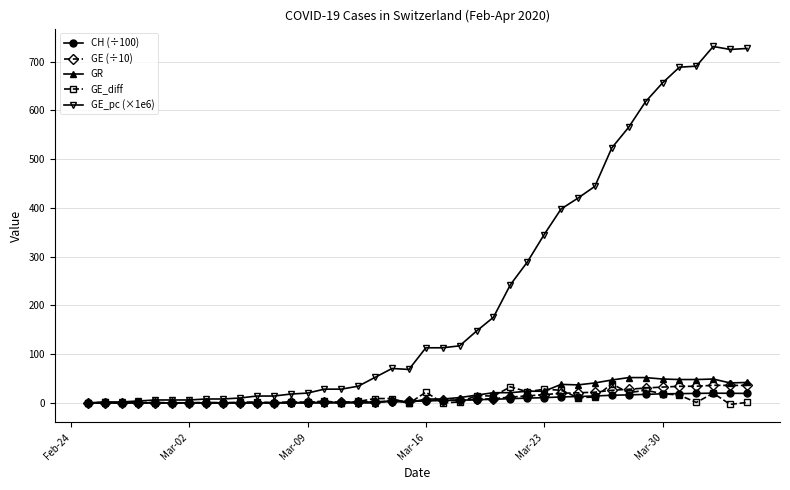

Which series has the widest spread of values?

GE_pc (×1e6)